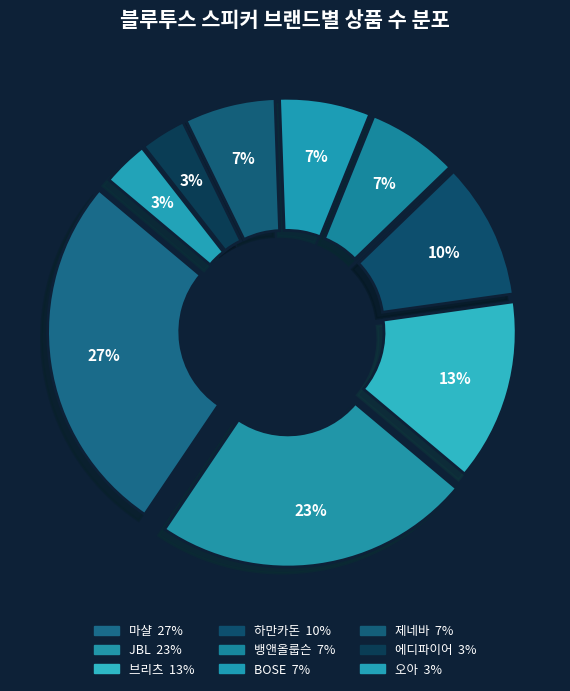

Between 마샬 and 브리츠, which is larger?

마샬